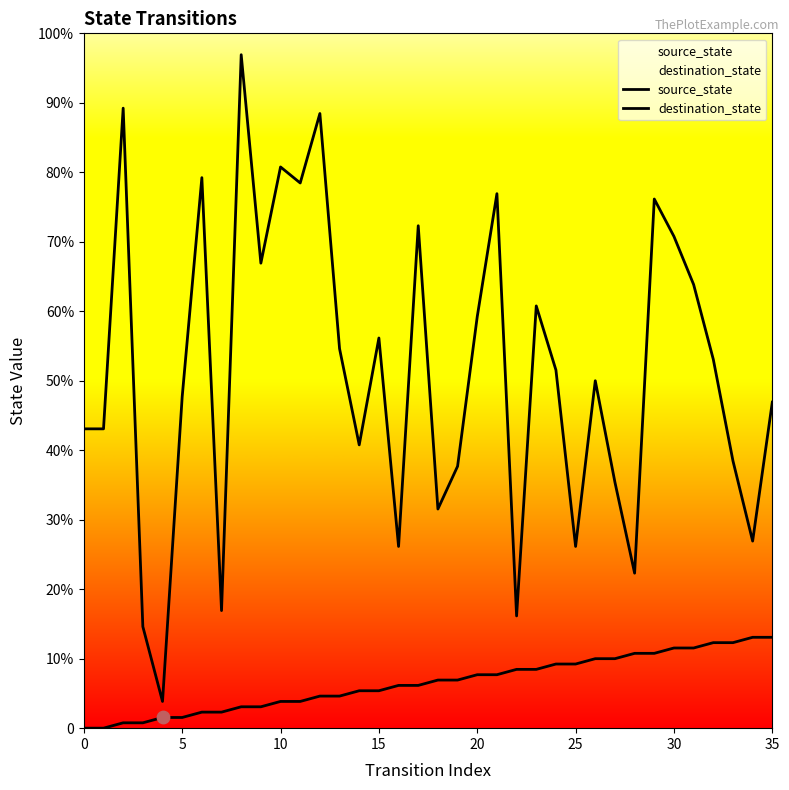

Is the value of destination_state at 22 greater than the value of source_state at 28?

Yes